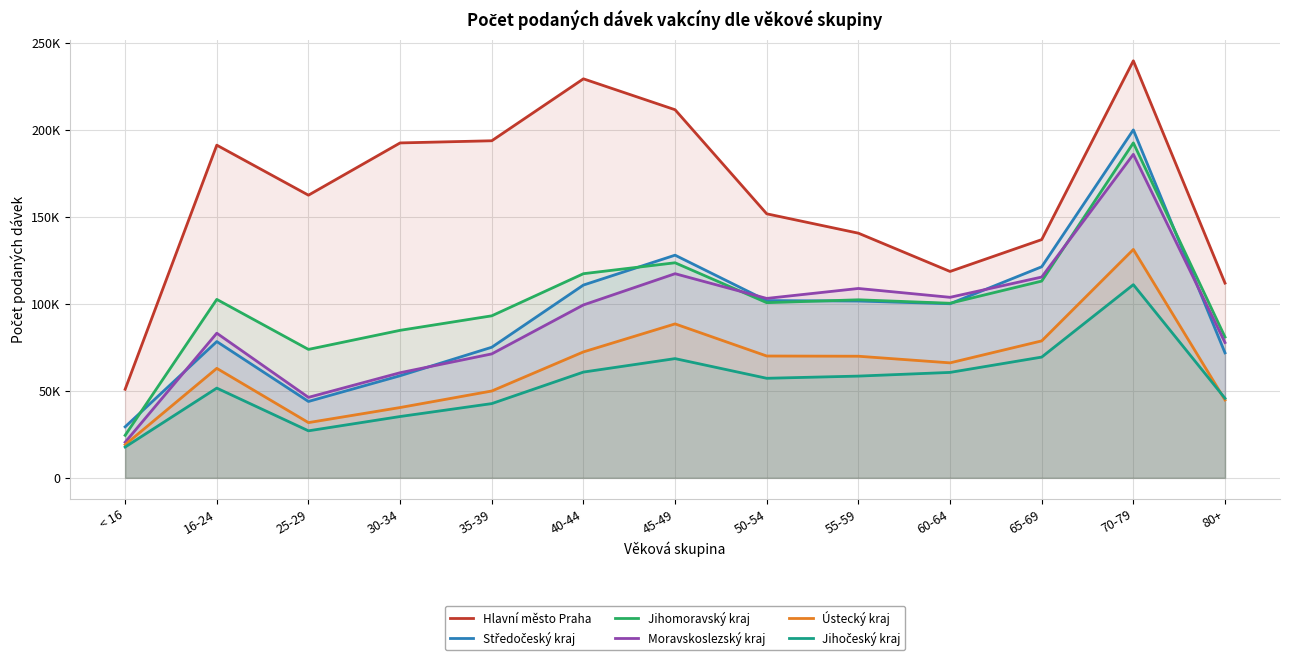

What is the sum of the Jihomoravský kraj values at 40-44 and < 16?

141806